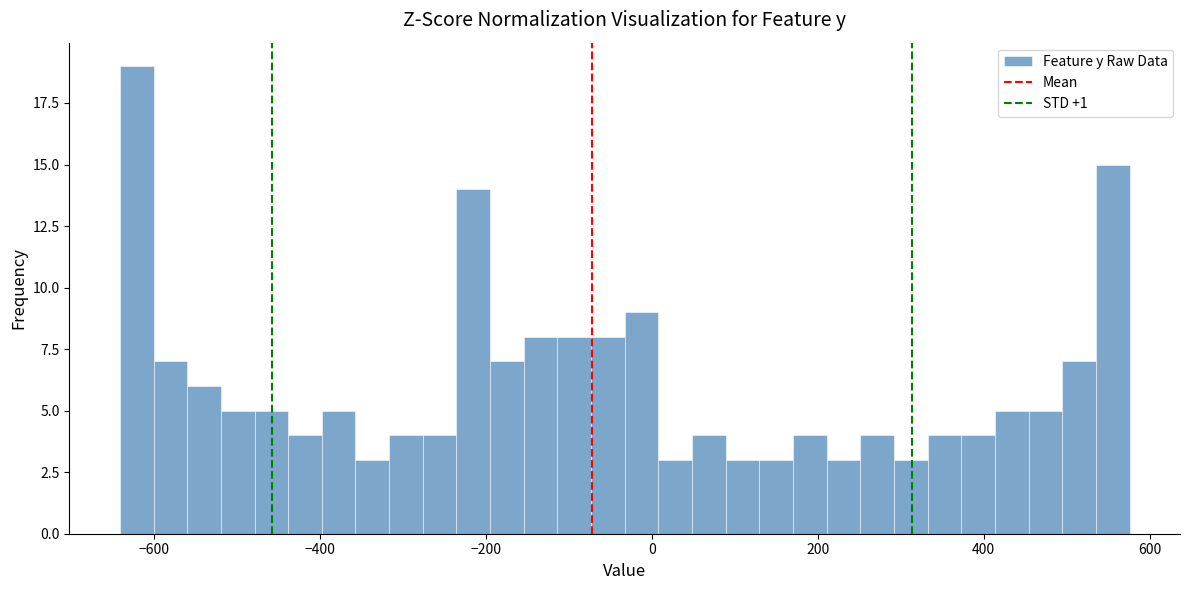

Read against the x-axis, roughly where is the centre of the tallest bar?

-620